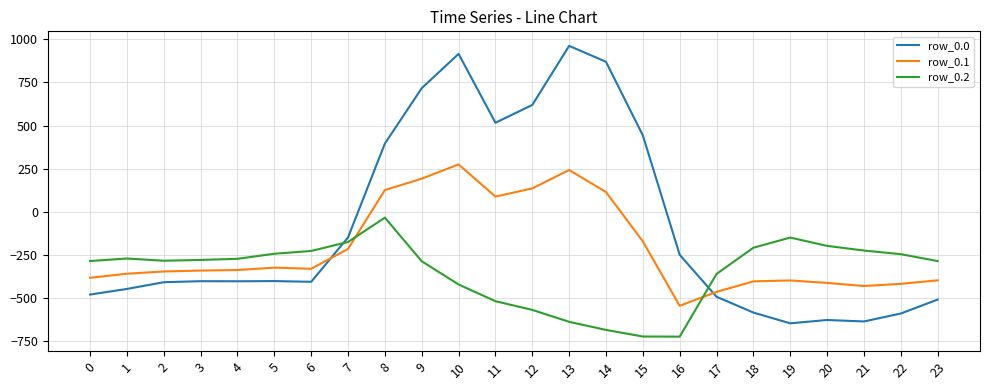

The value of row_0.1 at 3 is -342.7. True or false?

True